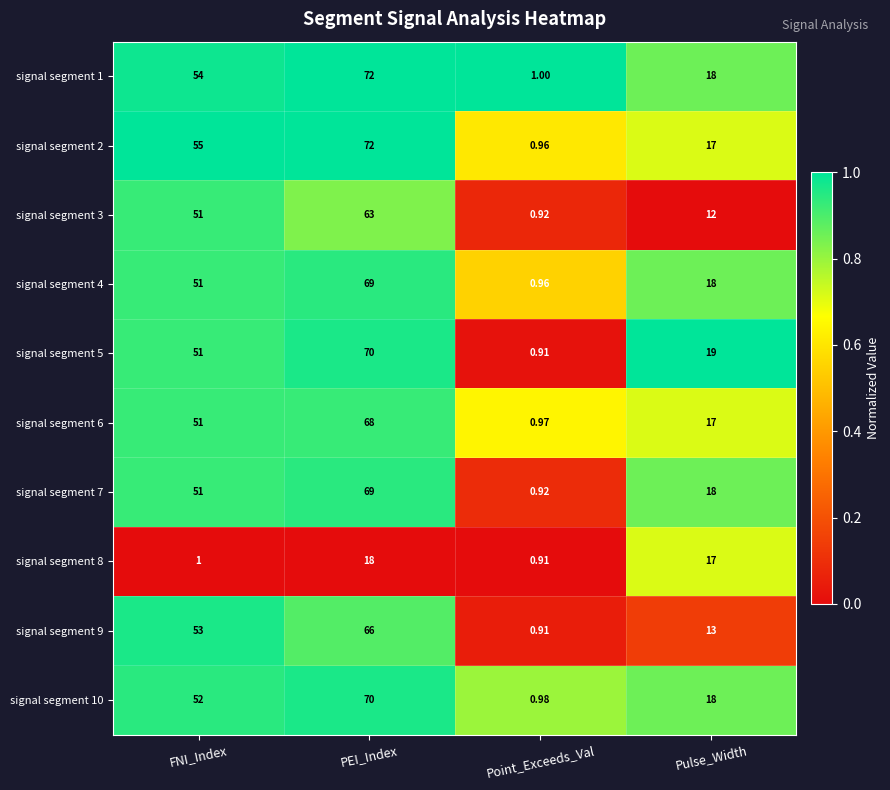

Where is signal segment 3 nearest to the value 31?

Pulse_Width